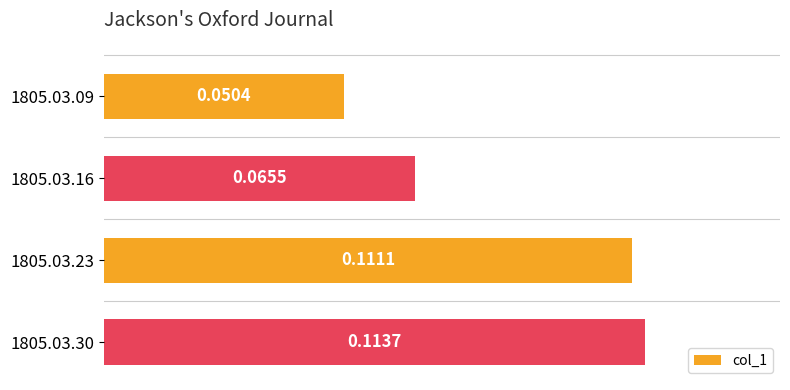

What is the sum of all values?

0.3